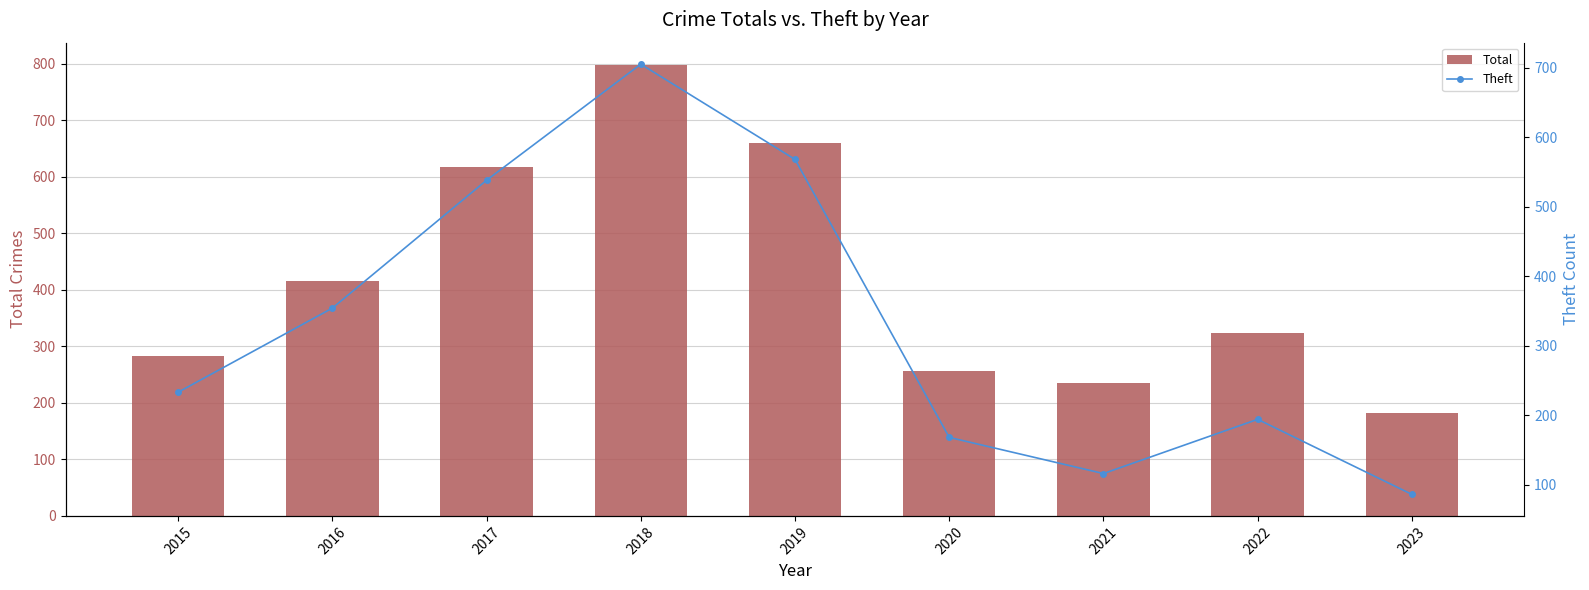

Reading right to left, transcribe all the data shown in this chart.

Total: 2023=182	2022=324	2021=235	2020=257	2019=660	2018=797	2017=617	2016=416	2015=282
Theft: 2023=86	2022=194	2021=116	2020=168	2019=568	2018=705	2017=538	2016=354	2015=233